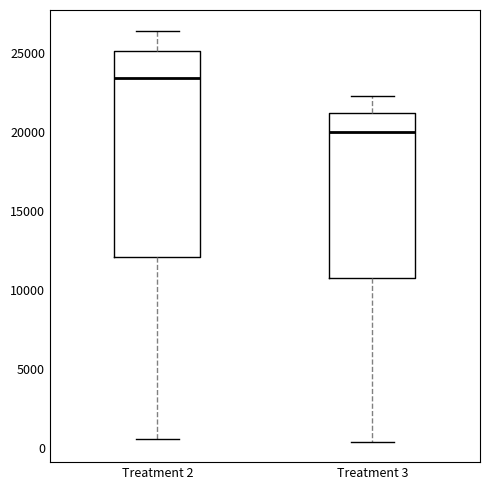

Reading left to right, transcribe this box plot: for each box, give where its median line is, the range the box spans, and where its two whiskers end, as read against the y-axis. The values are not printed on the chart, so give them approximately, as read against the axis.

Treatment 2: median 23500, box 12000 to 25000, whiskers 500 to 26500
Treatment 3: median 20000, box 11000 to 21000, whiskers 500 to 22500